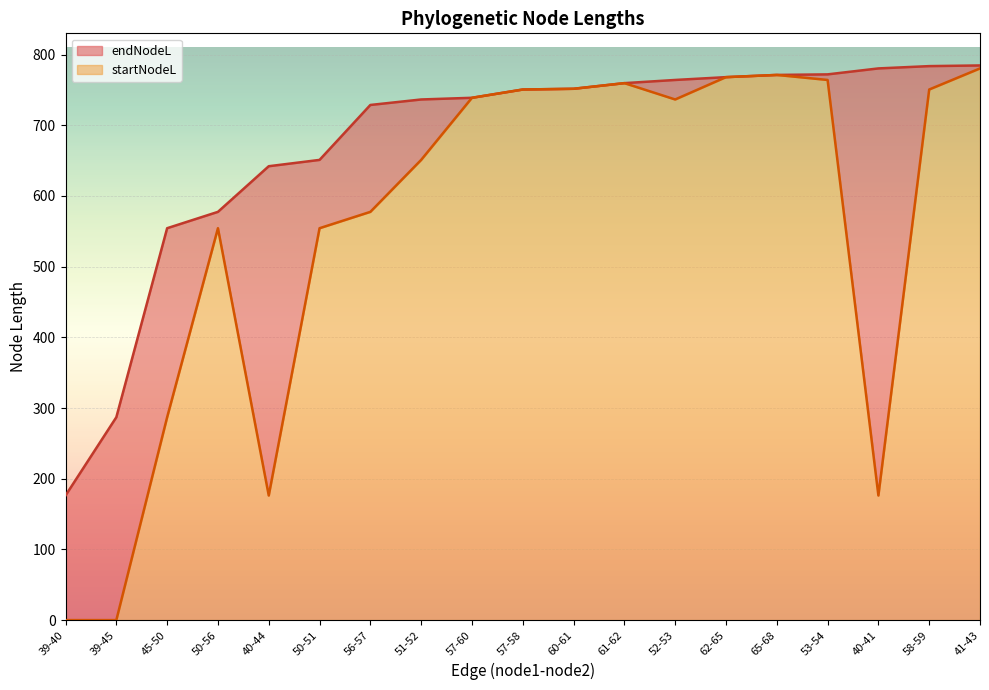

What are all the series names shown in the legend?

endNodeL, startNodeL